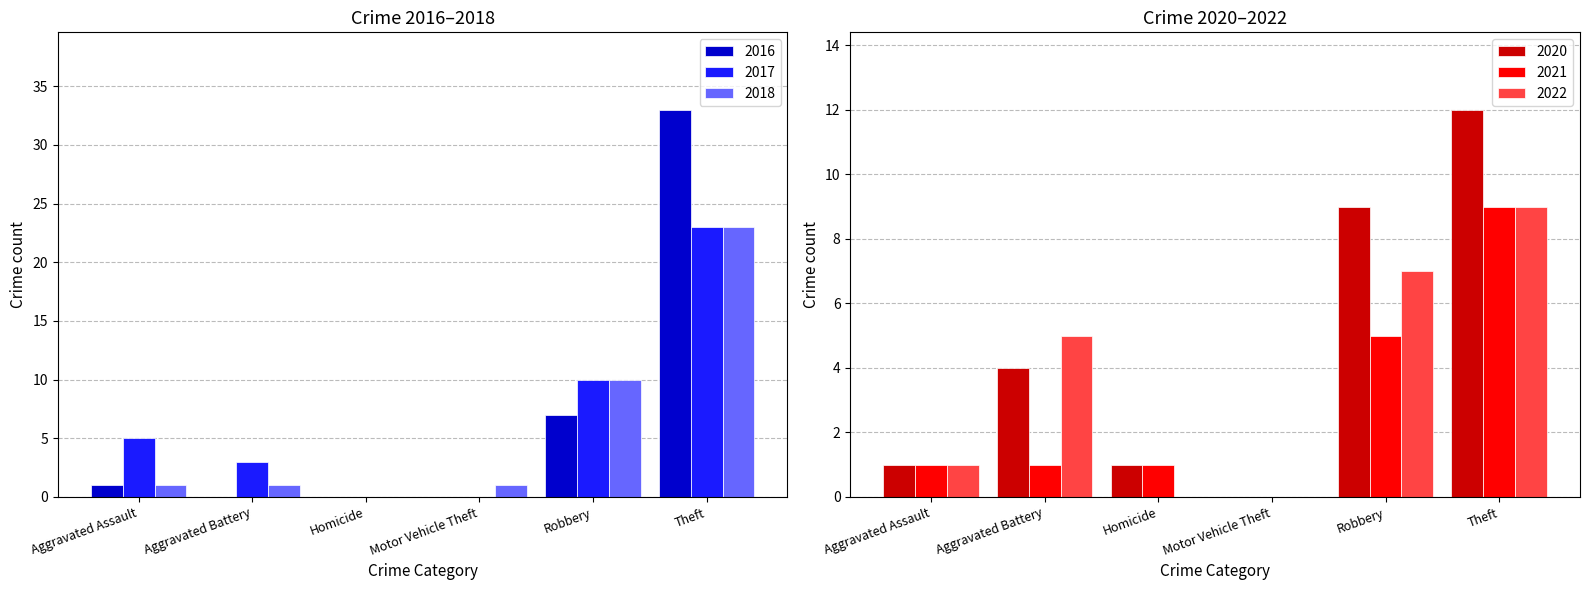

What is the sum of the 2017 values at Robbery and Motor Vehicle Theft?

10